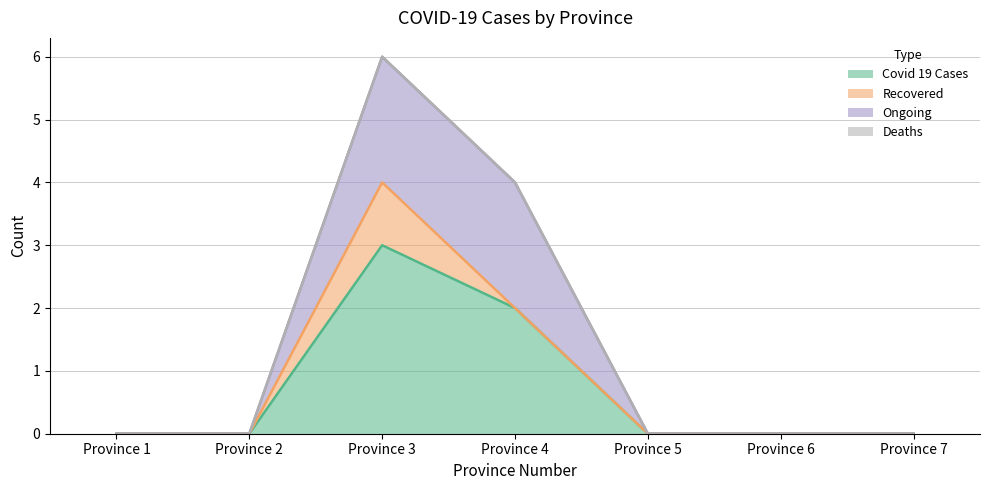

What is the greatest value displayed?

3